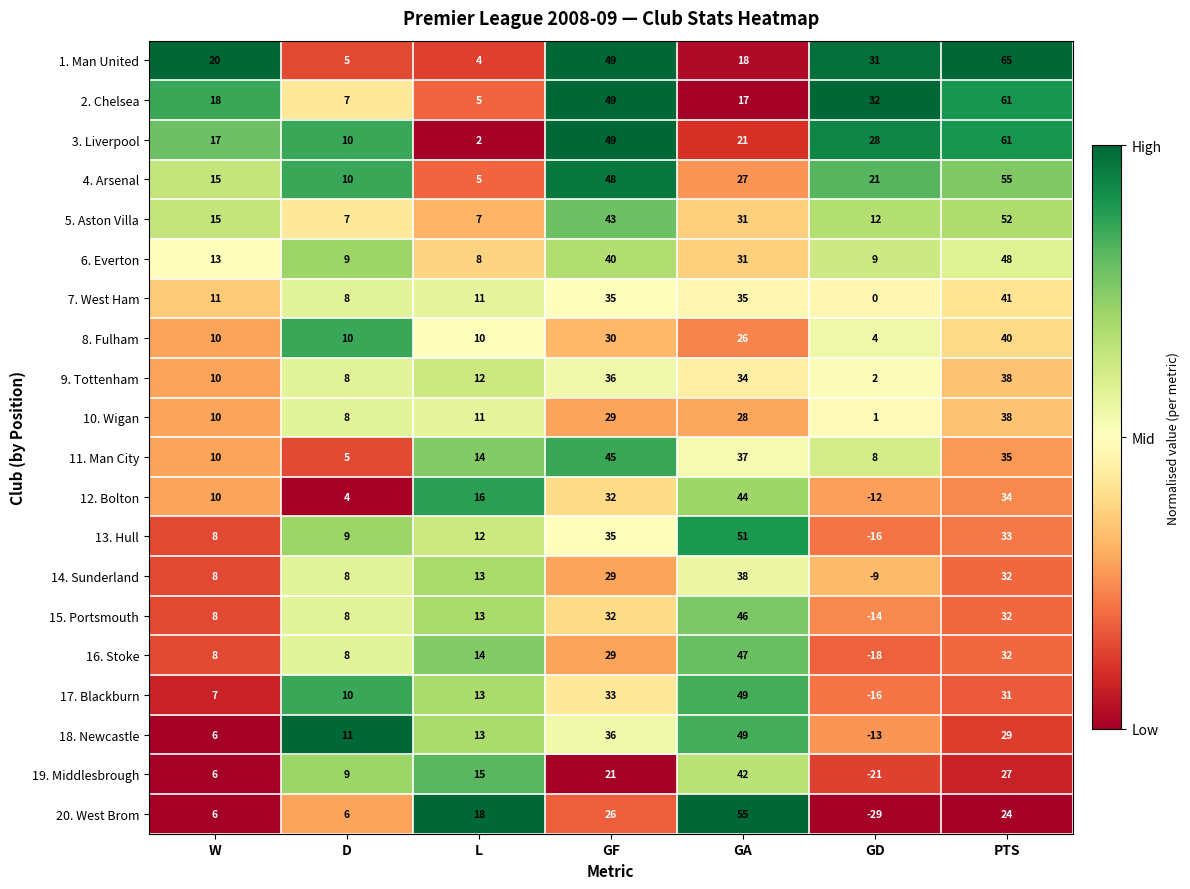

What is the difference between the second highest and second lowest values in the 14. Sunderland series?

24